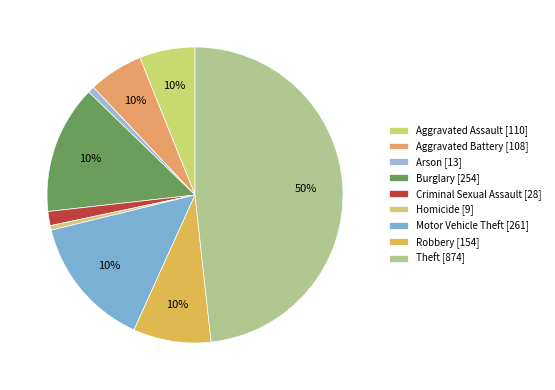

To the nearest percent, what is the combined percentage of Theft and Motor Vehicle Theft?

63%